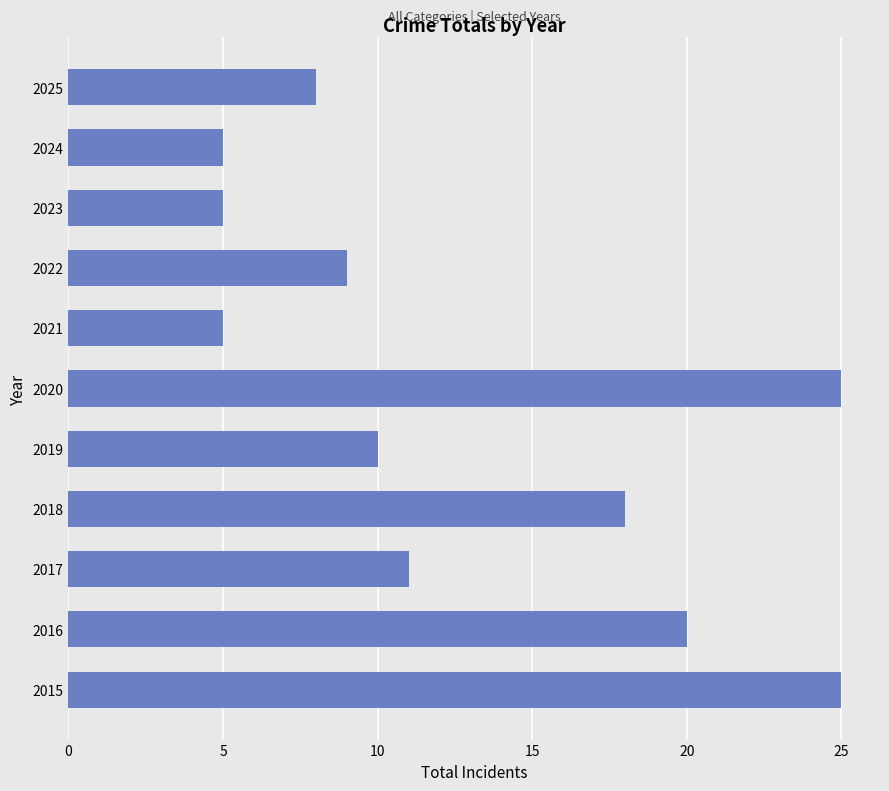

What is the difference between the maximum and second lowest values?

20